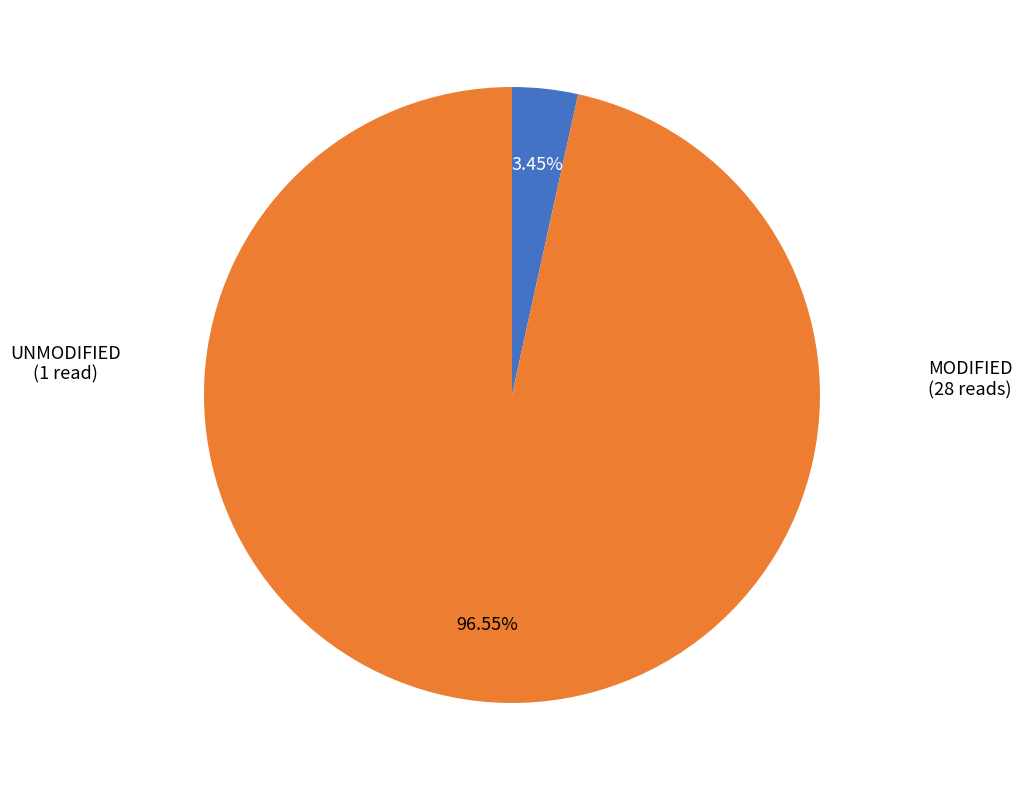

Is there a majority slice in this chart?

Yes